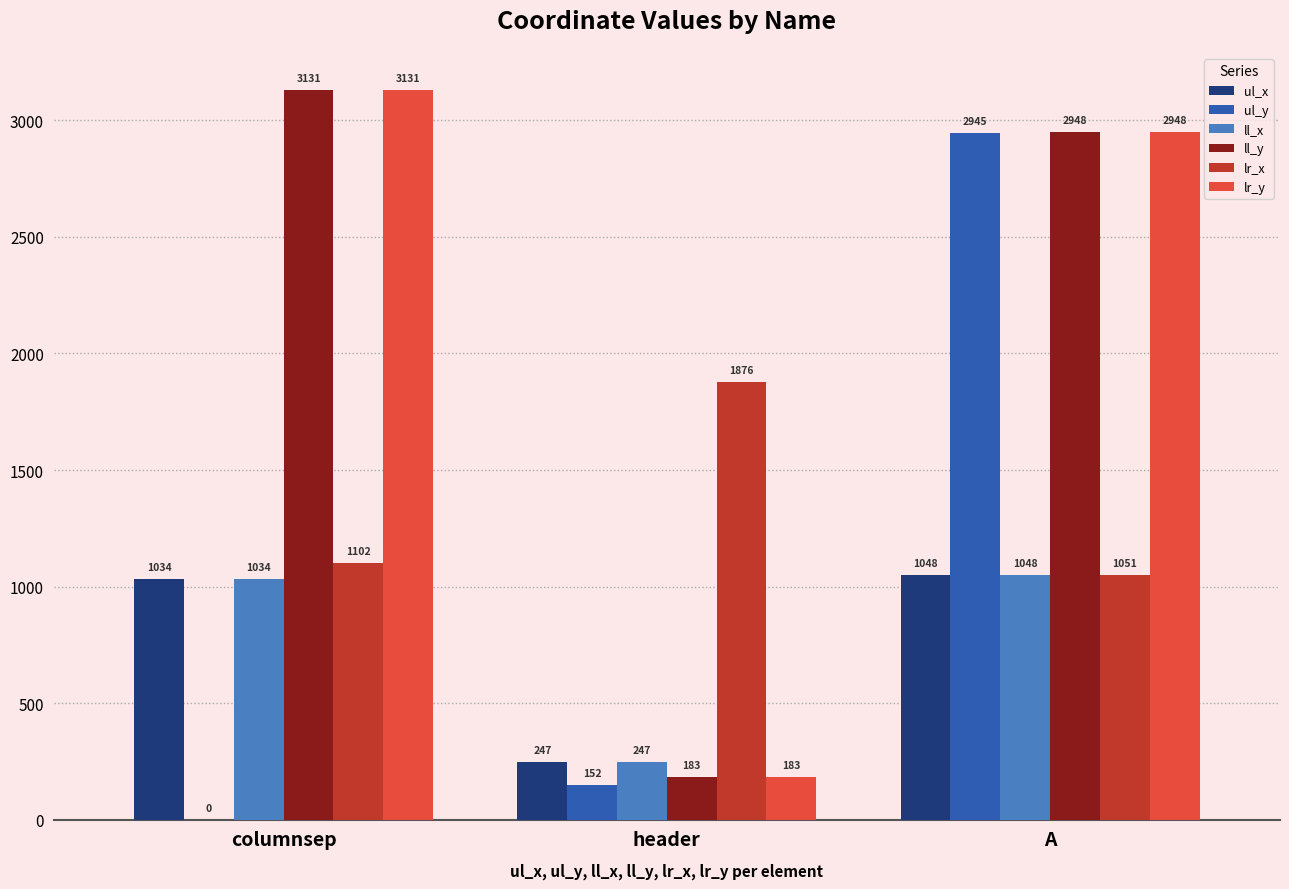

Is the value of ll_y at header greater than the value of ll_x at columnsep?

No